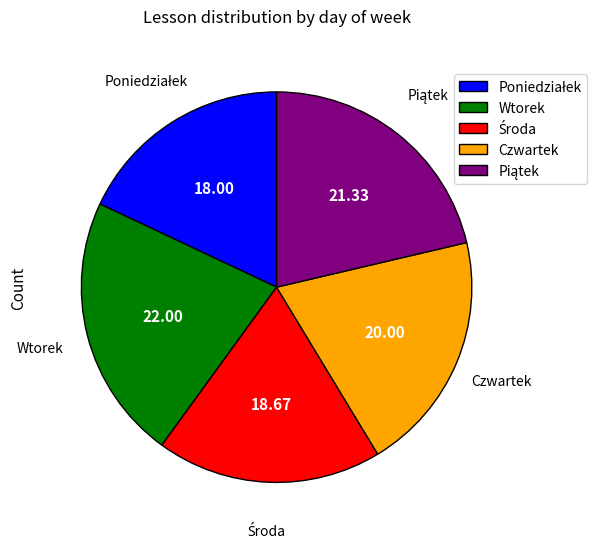

Does Czwartek represent more than half of the total?

No